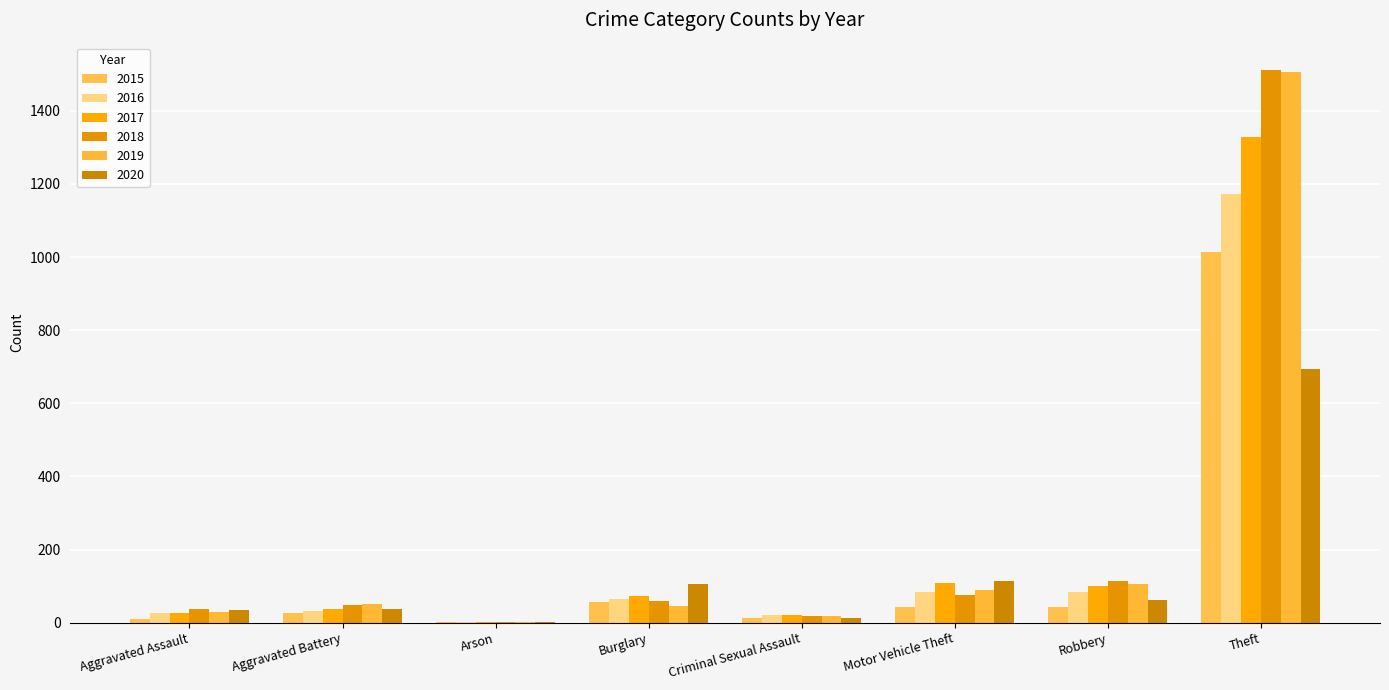

Between Burglary and Motor Vehicle Theft, which series saw the biggest shift?

2019